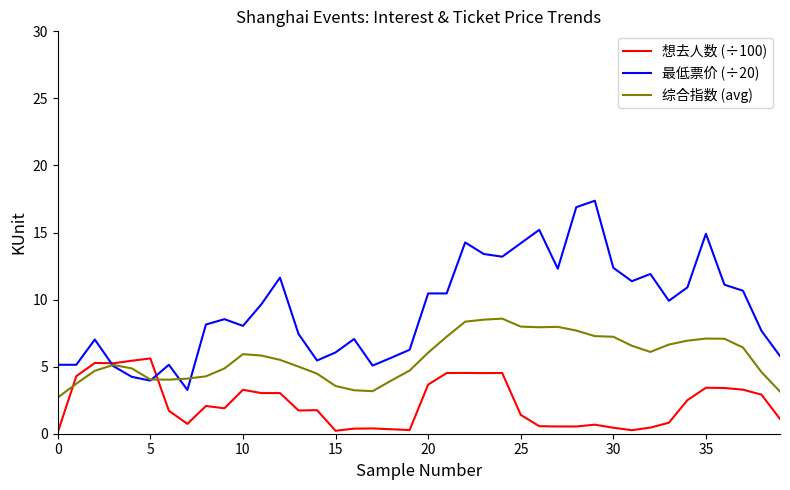

Which series has the widest spread of values?

最低票价 (÷20)